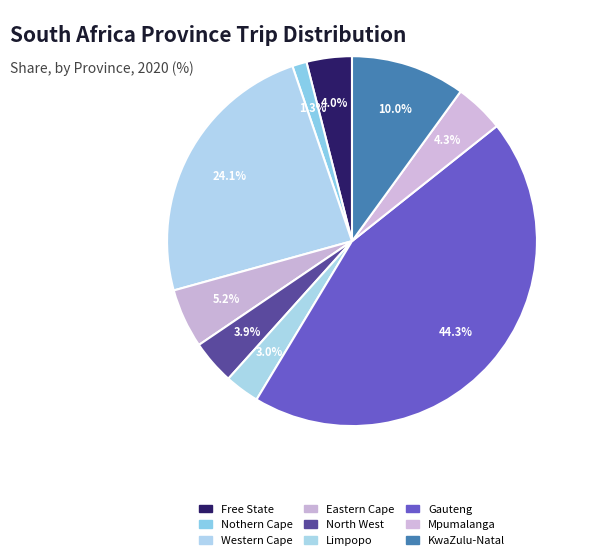

How many segments does this pie chart have?

9